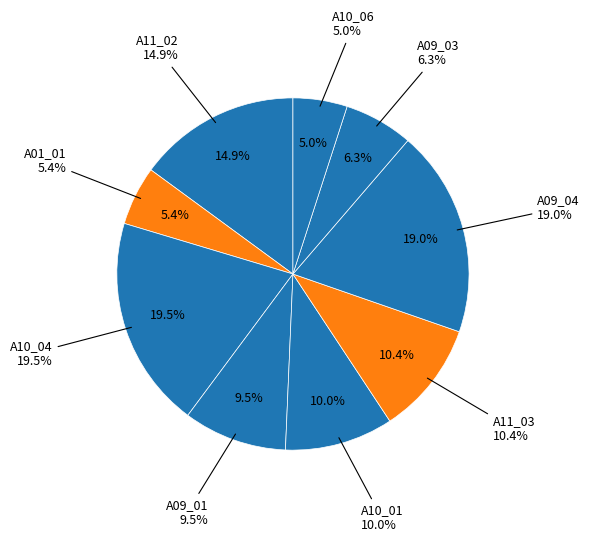

To the nearest percent, what is the average slice percentage?

11%